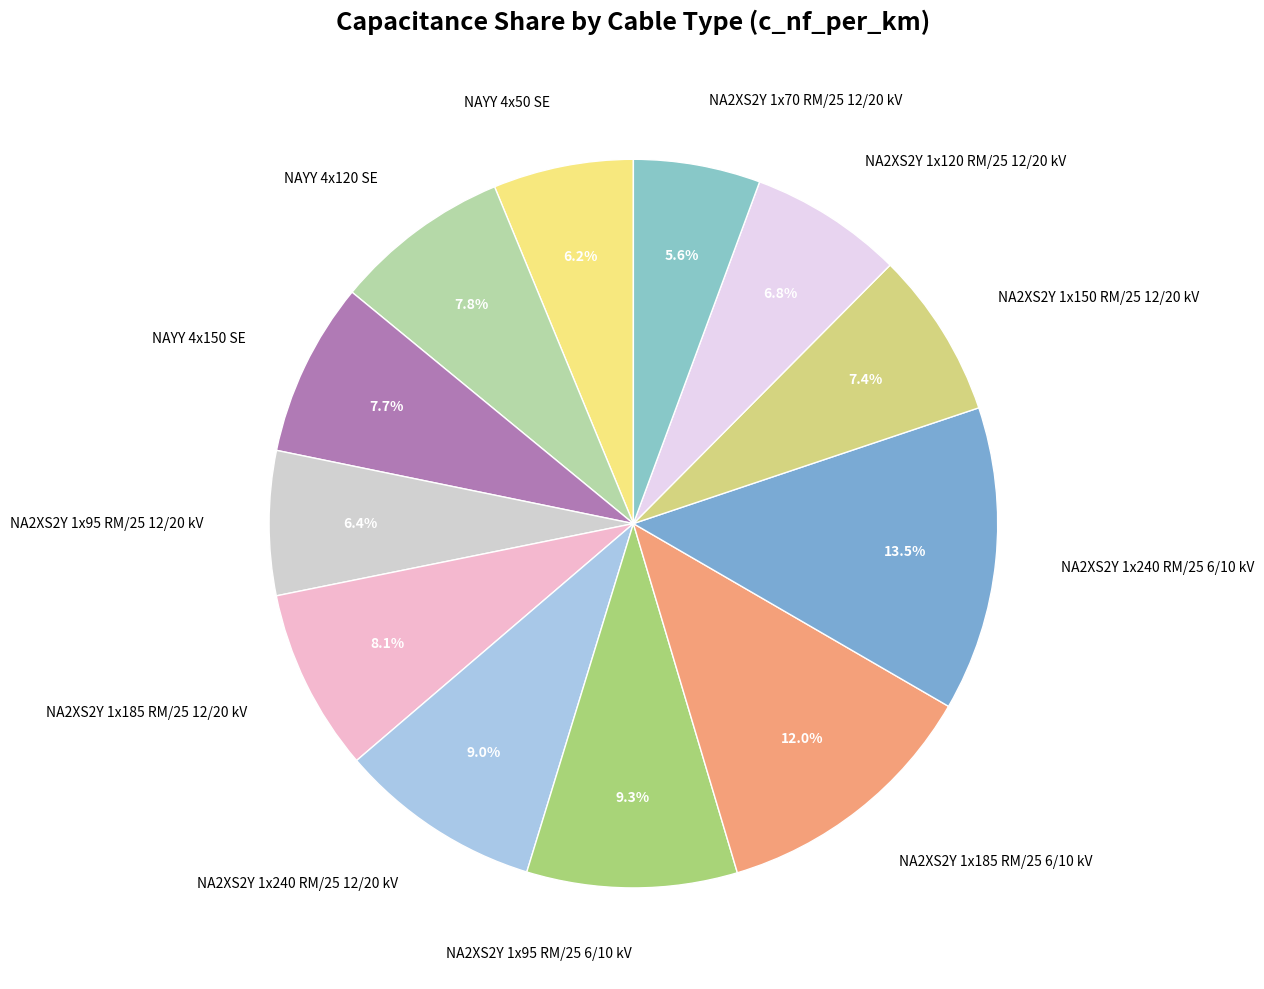

Is NA2XS2Y 1x95 RM/25 12/20 kV the majority of the pie?

No